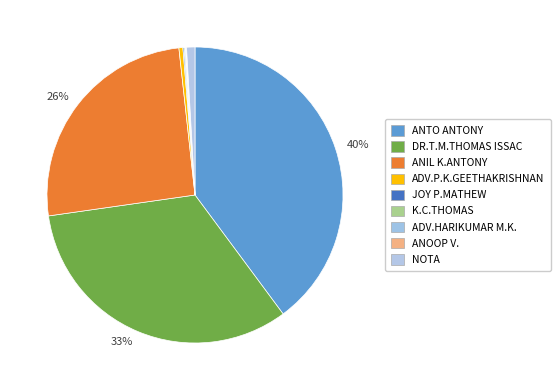

To the nearest percent, what is the difference between the ANOOP V. and DR.T.M.THOMAS ISSAC slice percentages?

33%